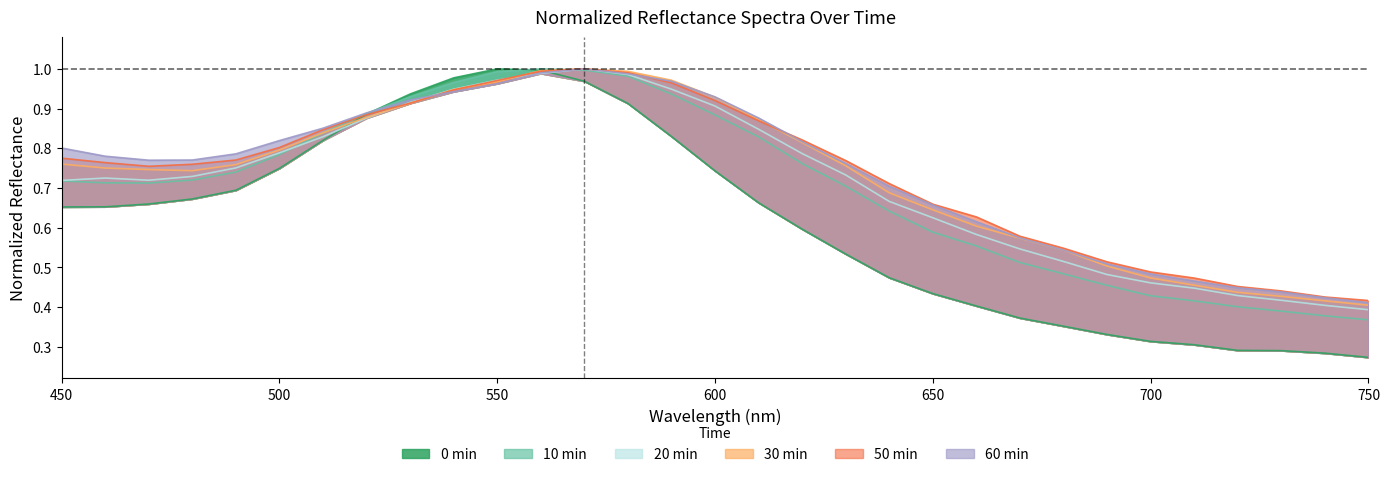

What is the total value across all series at 560?

6.0